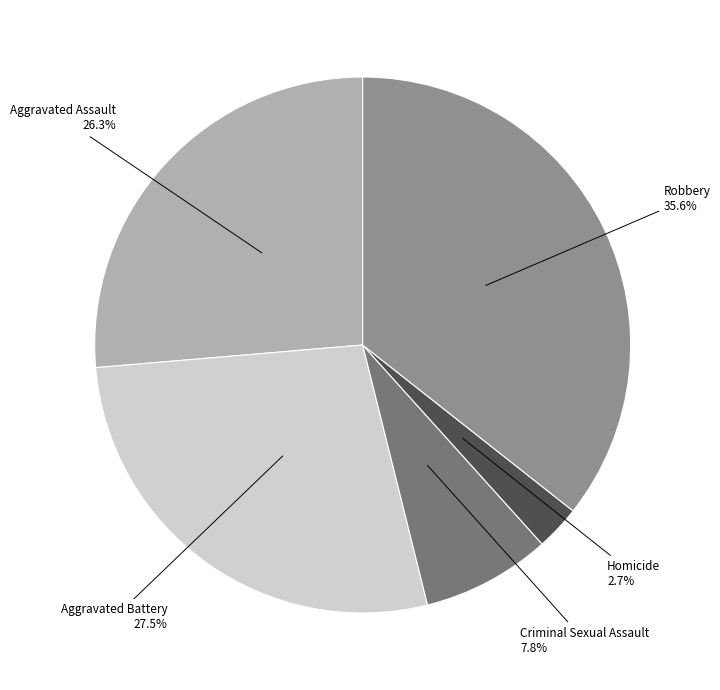

Count the number of slices in the pie.

5